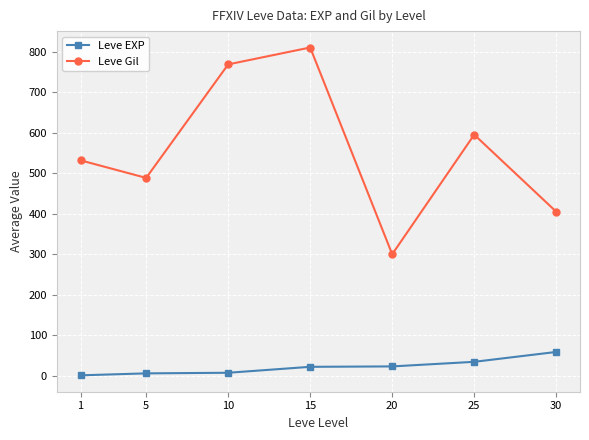

What is the value of the Leve EXP point at the 7th from the left?

59.0